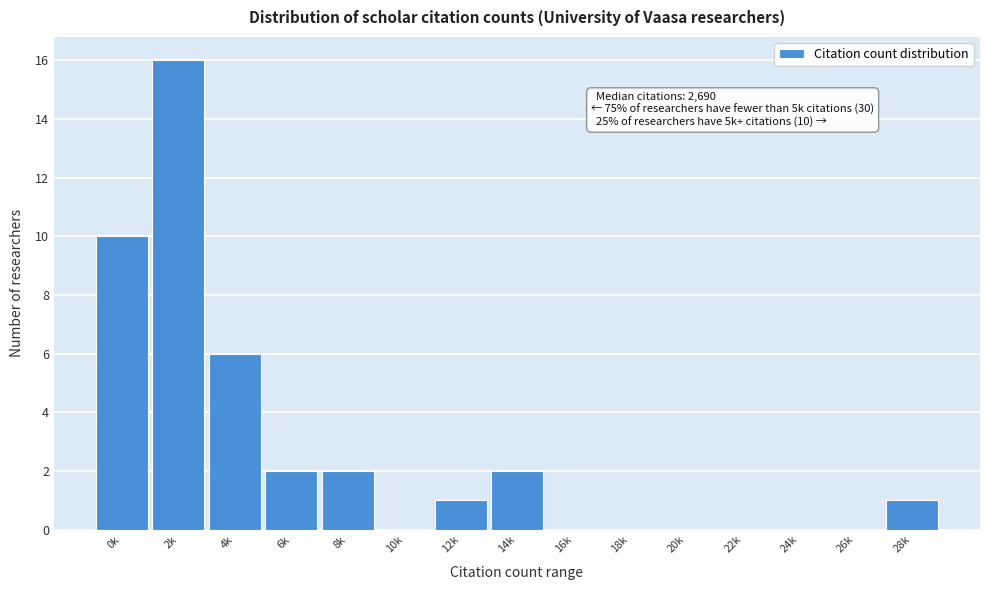

Reading right to left, extract all data points from this chart.

28k=1	26k=0	24k=0	22k=0	20k=0	18k=0	16k=0	14k=2	12k=1	10k=0	8k=2	6k=2	4k=6	2k=16	0k=10